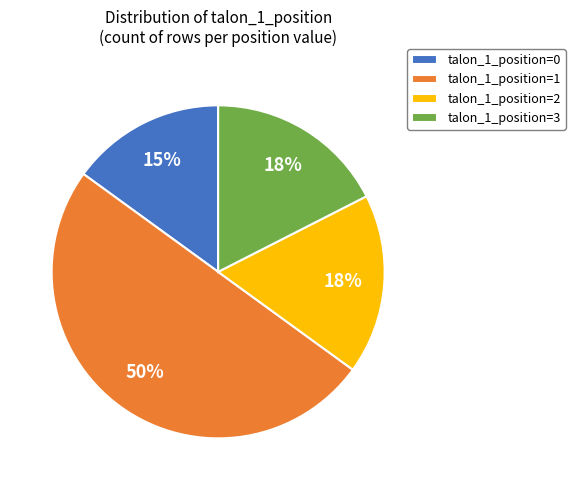

Is talon_1_position=2 the majority of the pie?

No